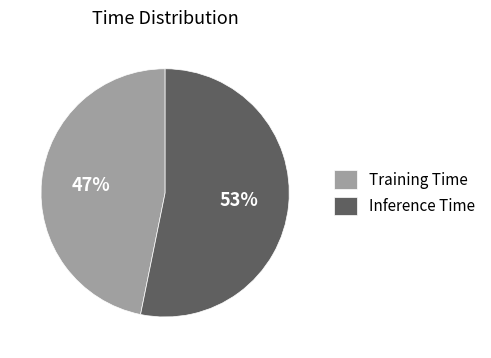

Does any single category account for the majority?

Yes